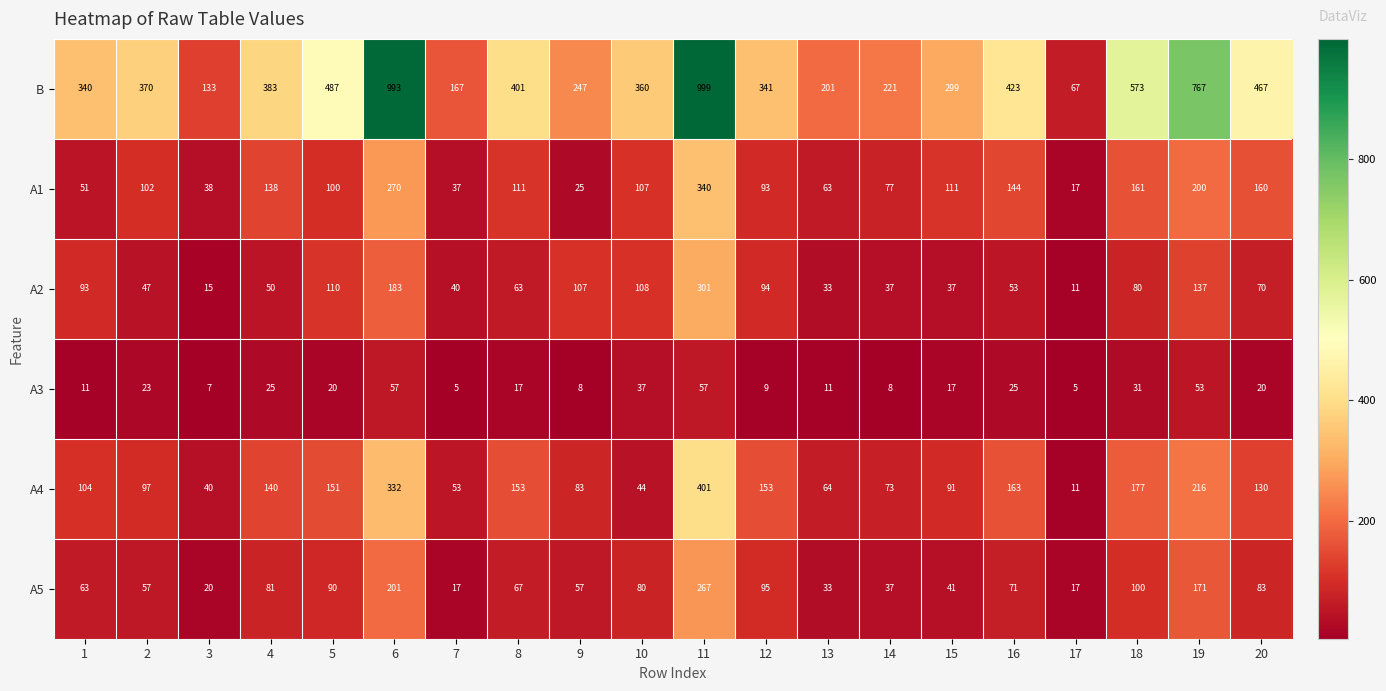

How many distinct data groups are displayed?

6